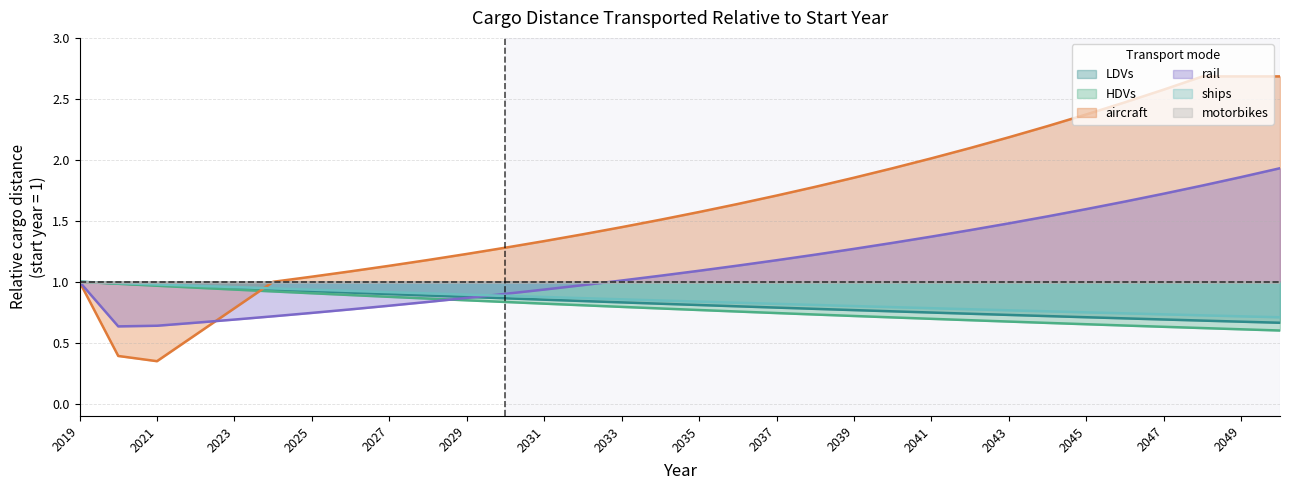

What is the sum of all aircraft values?

51.2